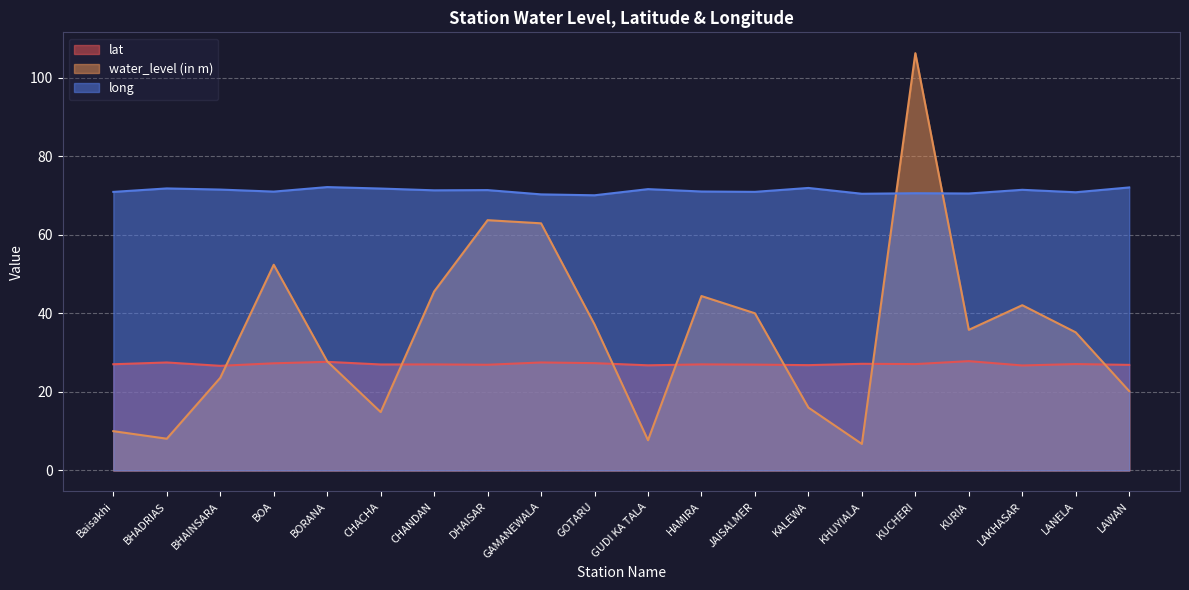

Where is lat nearest to the value 27?

HAMIRA